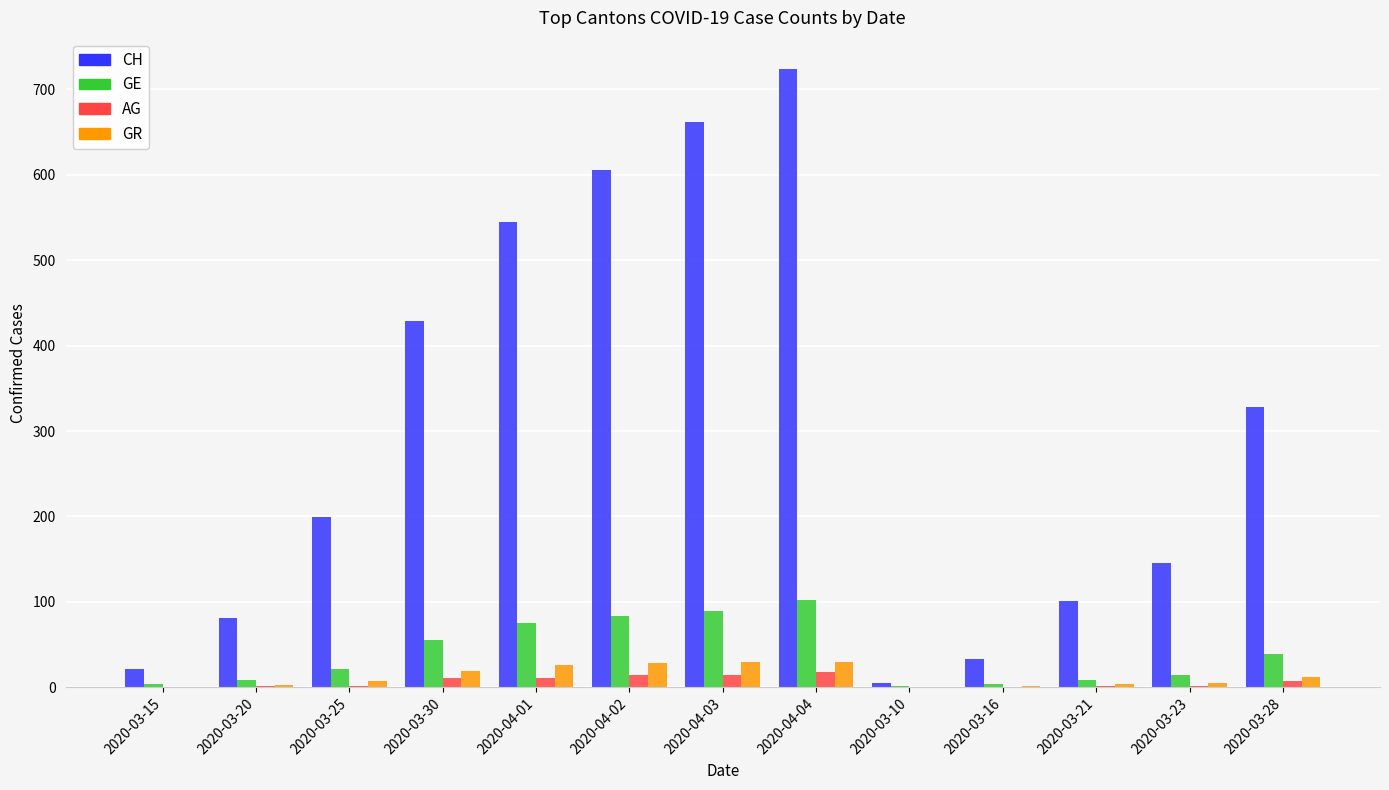

Count the number of data series in this chart.

4